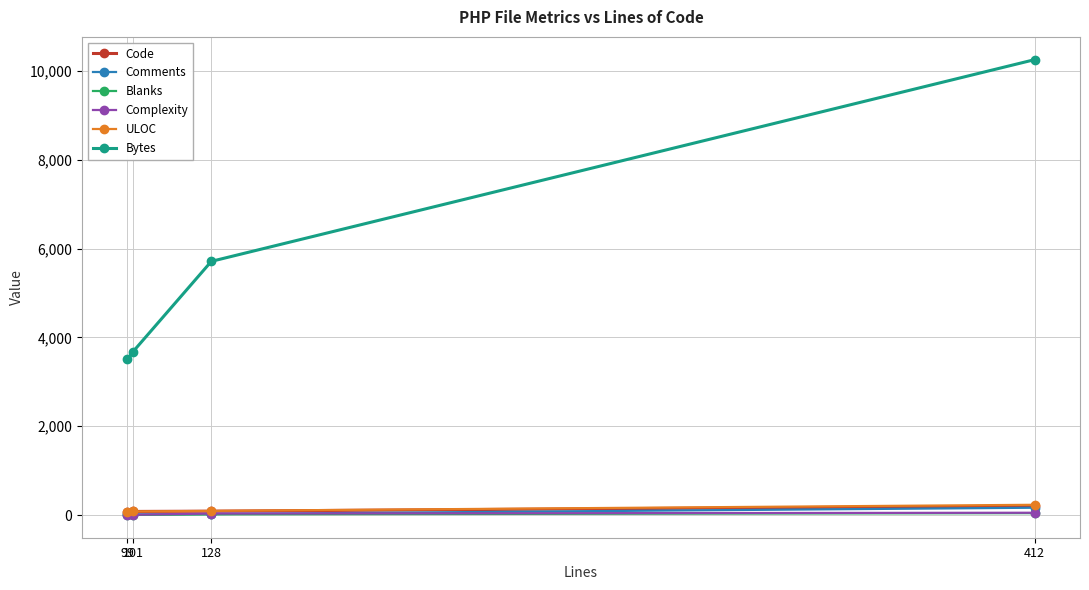

Which series has the largest total across all categories?

Bytes